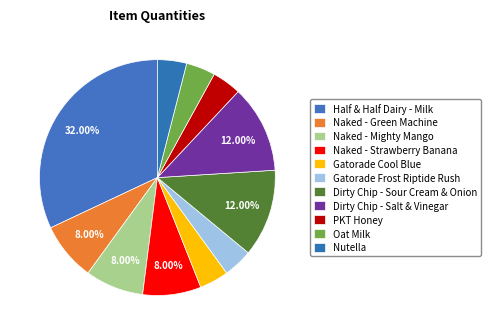

Count the number of slices in the pie.

11